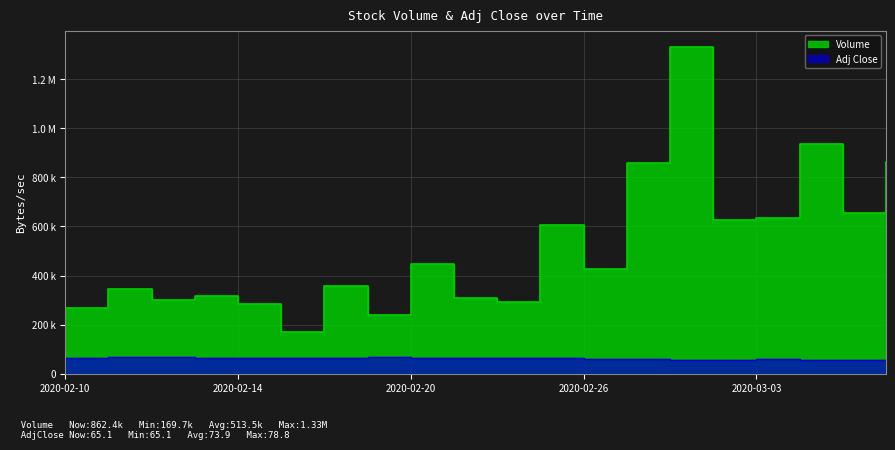

Reading left to right, extract all data points from this chart.

Volume: 2020-02-10=266551.0	2020-02-11=345226.0	2020-02-12=299018.0	2020-02-13=317816.0	2020-02-14=284903.0	2020-02-17=169714.0	2020-02-18=356348.0	2020-02-19=239978.0	2020-02-20=447384.0	2020-02-21=309152.0	2020-02-24=294091.0	2020-02-25=606516.0	2020-02-26=425552.0	2020-02-27=859244.0	2020-02-28=1330576.0	2020-03-02=627714.0	2020-03-03=633878.0	2020-03-04=937043.0	2020-03-05=656419.0	2020-03-06=862427.0
Adj Close: 2020-02-10=65839.5	2020-02-11=66528.8	2020-02-12=66362.7	2020-02-13=65955.8	2020-02-14=66229.8	2020-02-17=66196.6	2020-02-18=65540.5	2020-02-19=66304.6	2020-02-20=65914.3	2020-02-21=65266.5	2020-02-24=64344.7	2020-02-25=63132.2	2020-02-26=62094.1	2020-02-27=61139.1	2020-02-28=56480.1	2020-03-02=56671.1	2020-03-03=58273.9	2020-03-04=55741.0	2020-03-05=55233.9	2020-03-06=55024.3